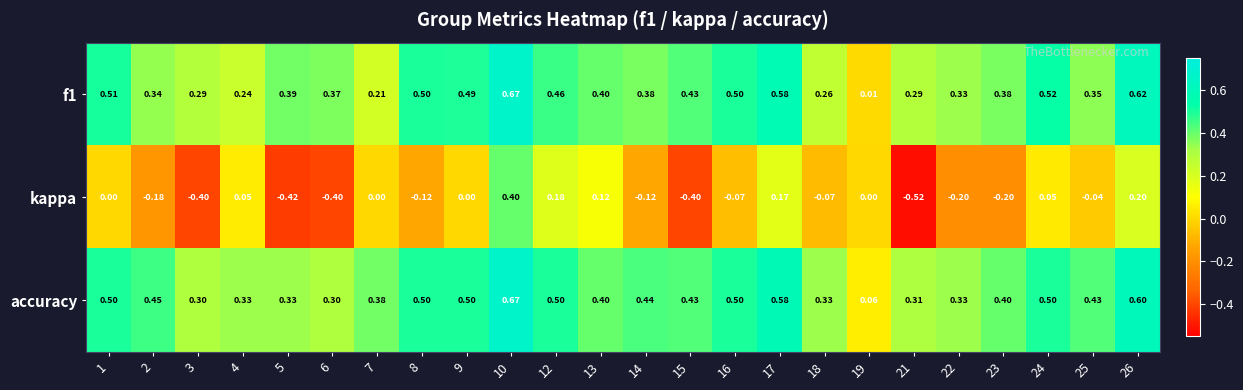

Which series has the widest spread of values?

kappa